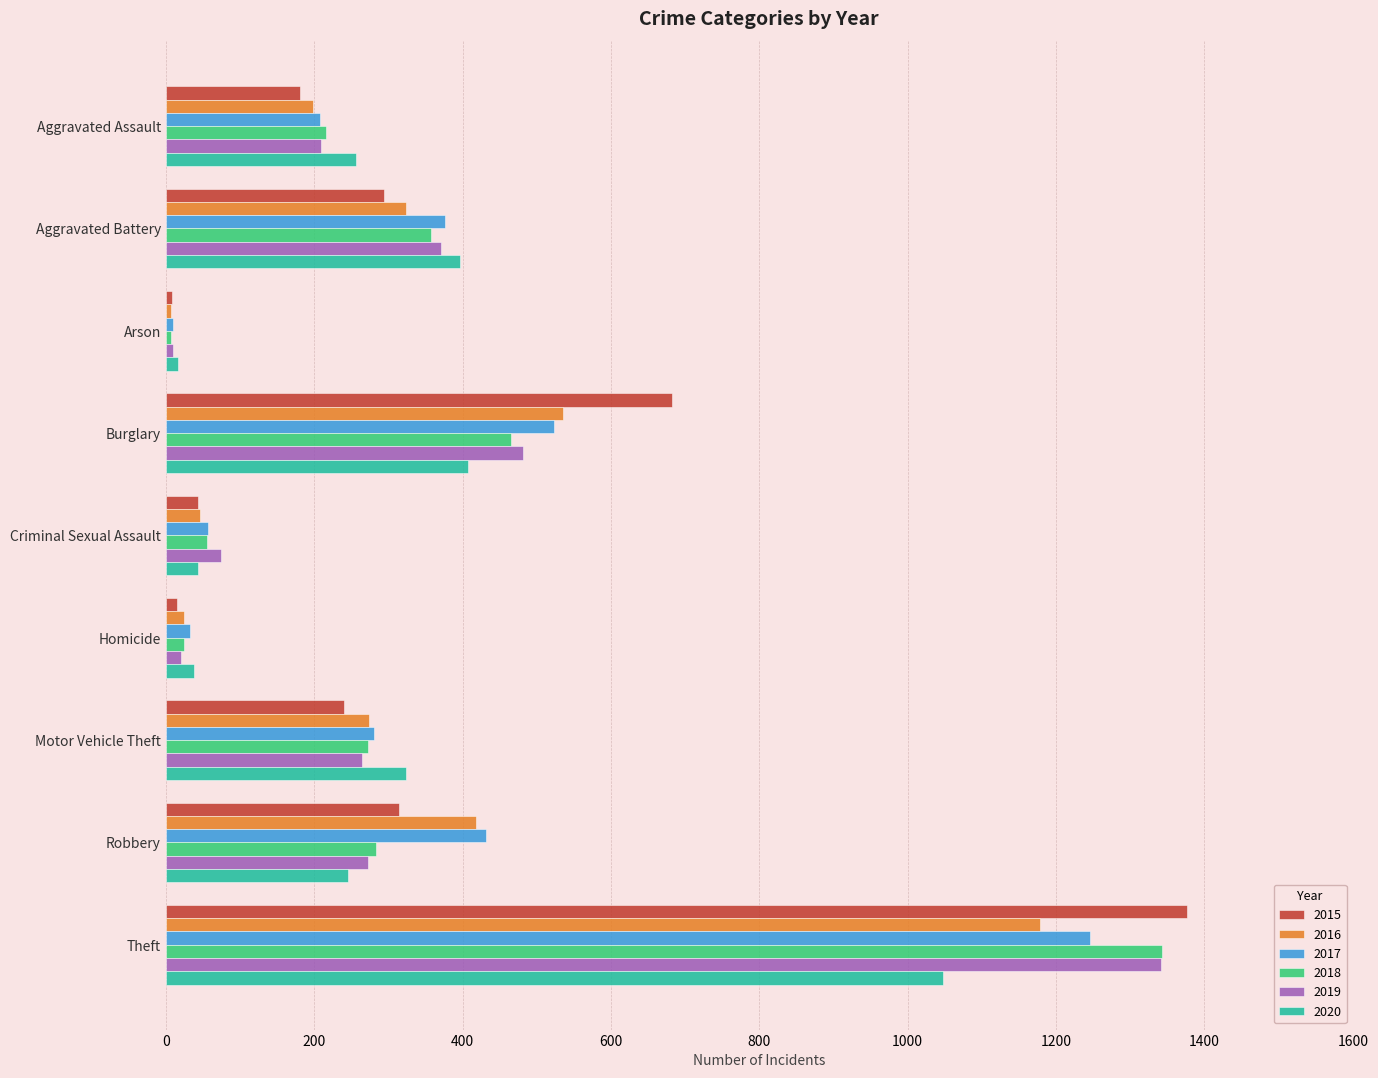

How many distinct data groups are displayed?

6